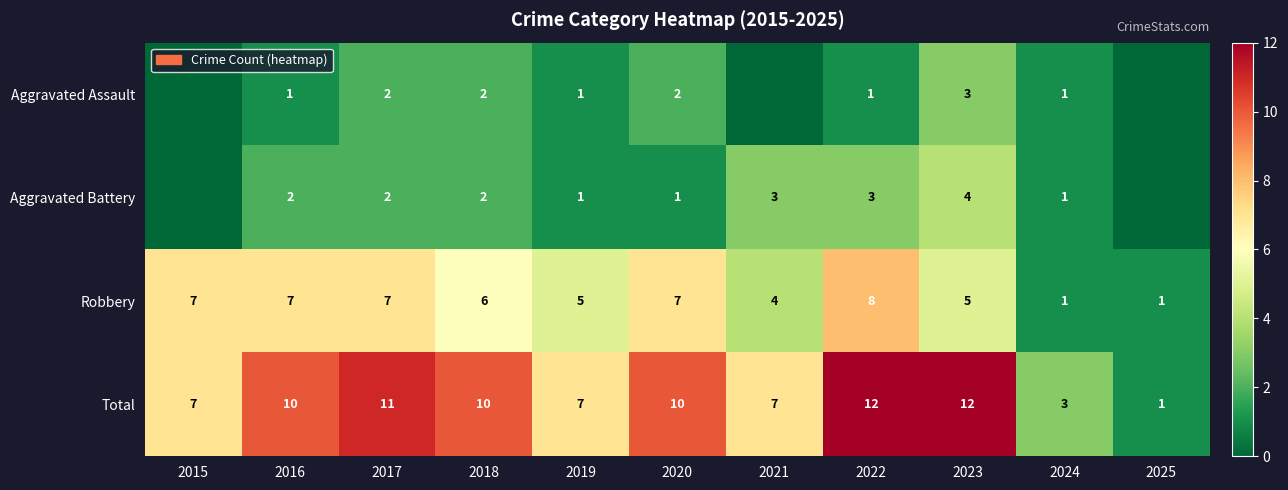

At which label does Robbery first exceed 6?

2015